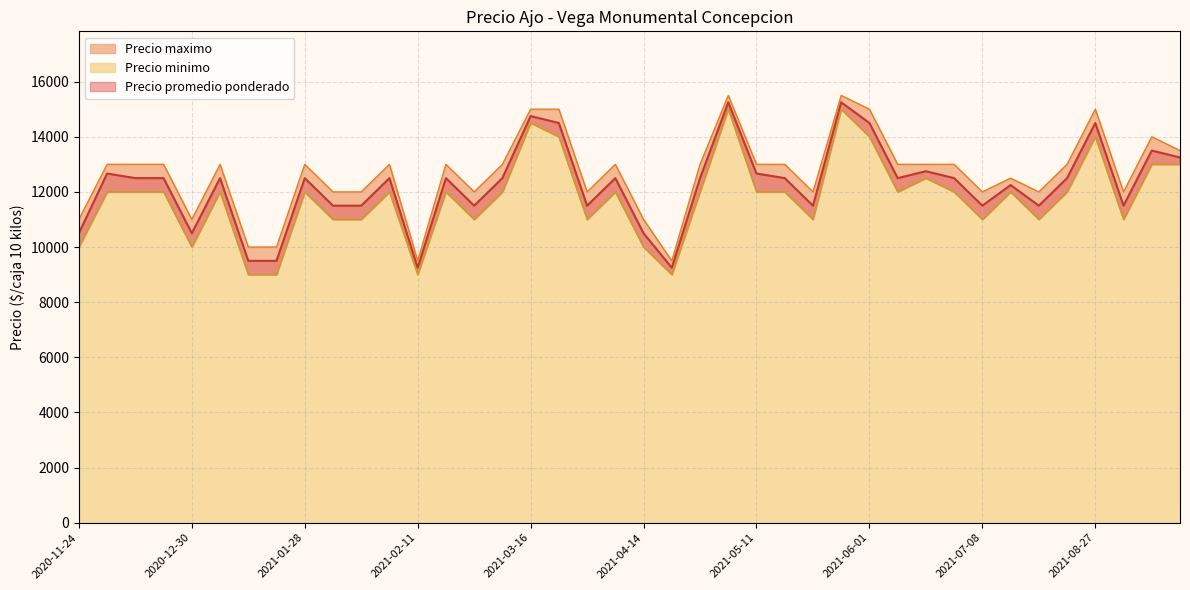

What is the maximum value for Precio minimo?

15000